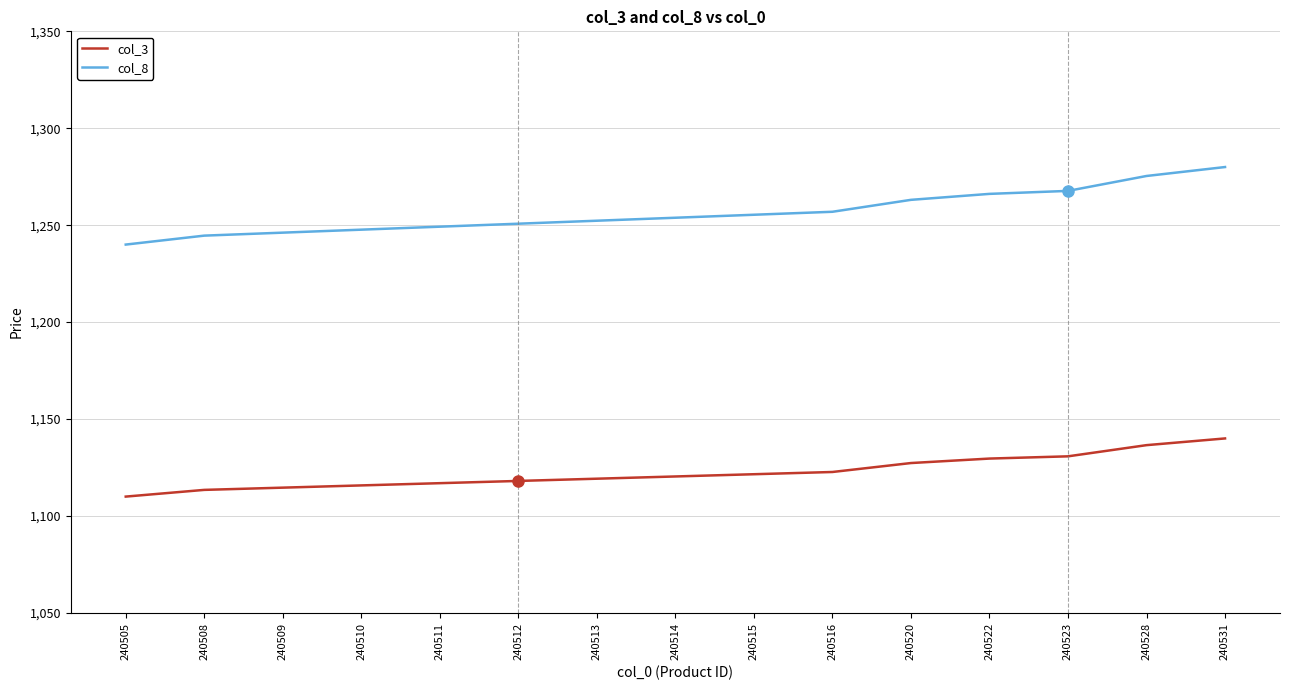

What value does the col_8 series have at 240515?

1255.4